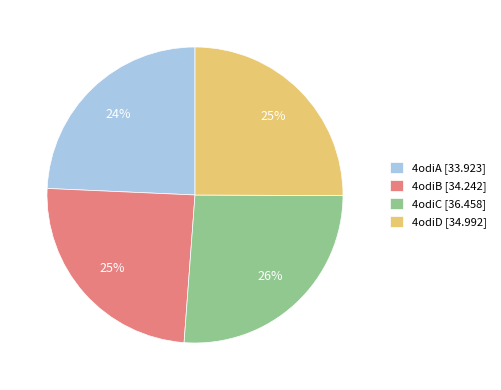

How many slices are in this pie chart?

4